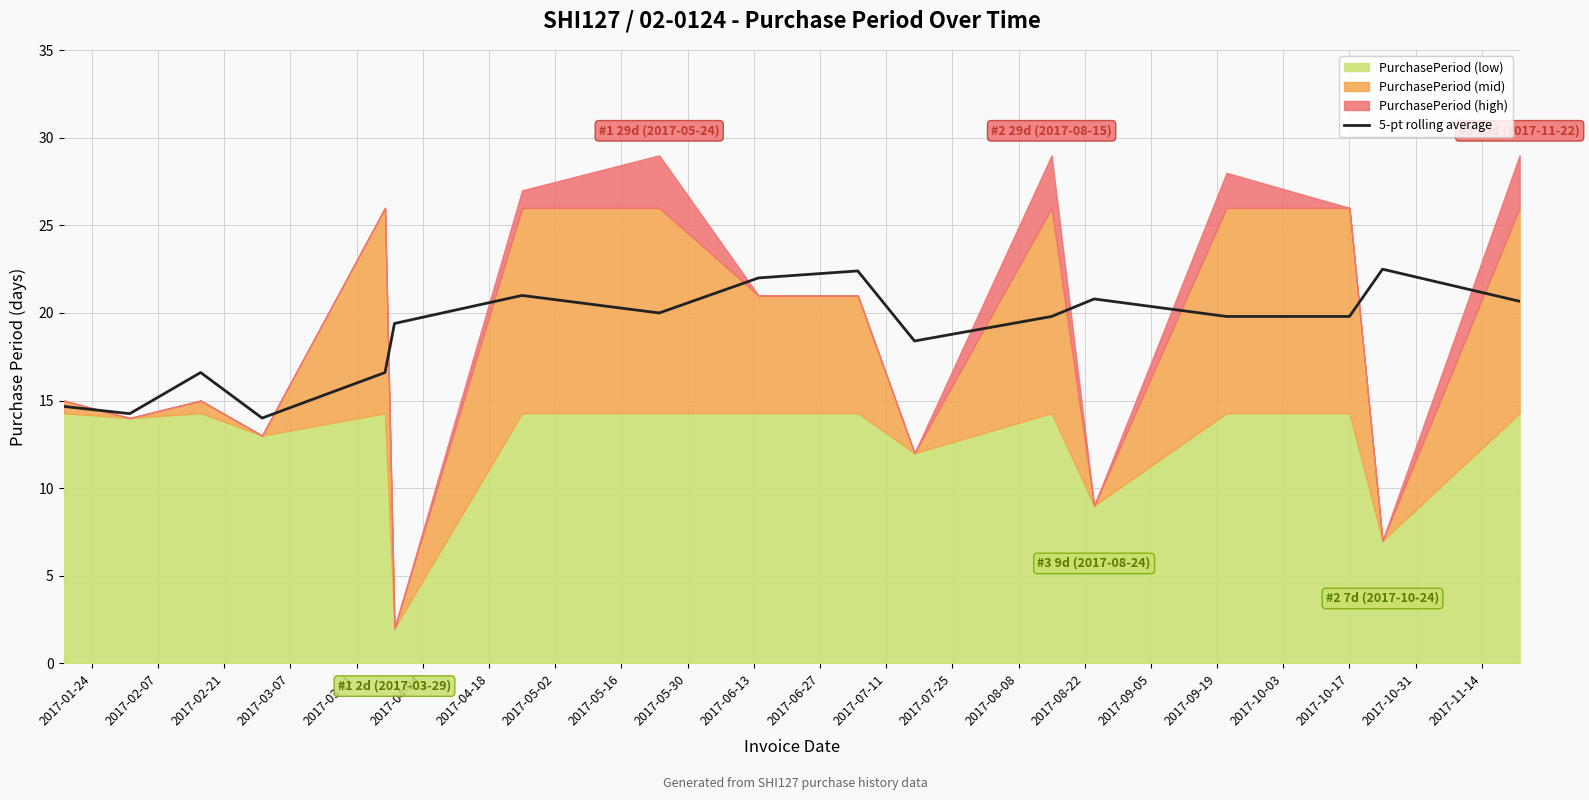

What is the minimum value for 5-pt rolling average?

14.0